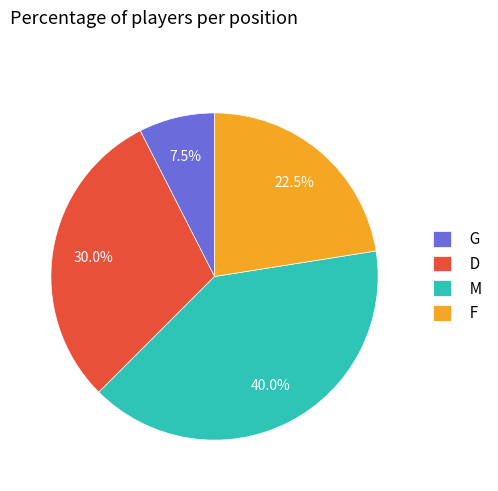

To the nearest percent, what is the difference between the largest and smallest slice percentages?

32%